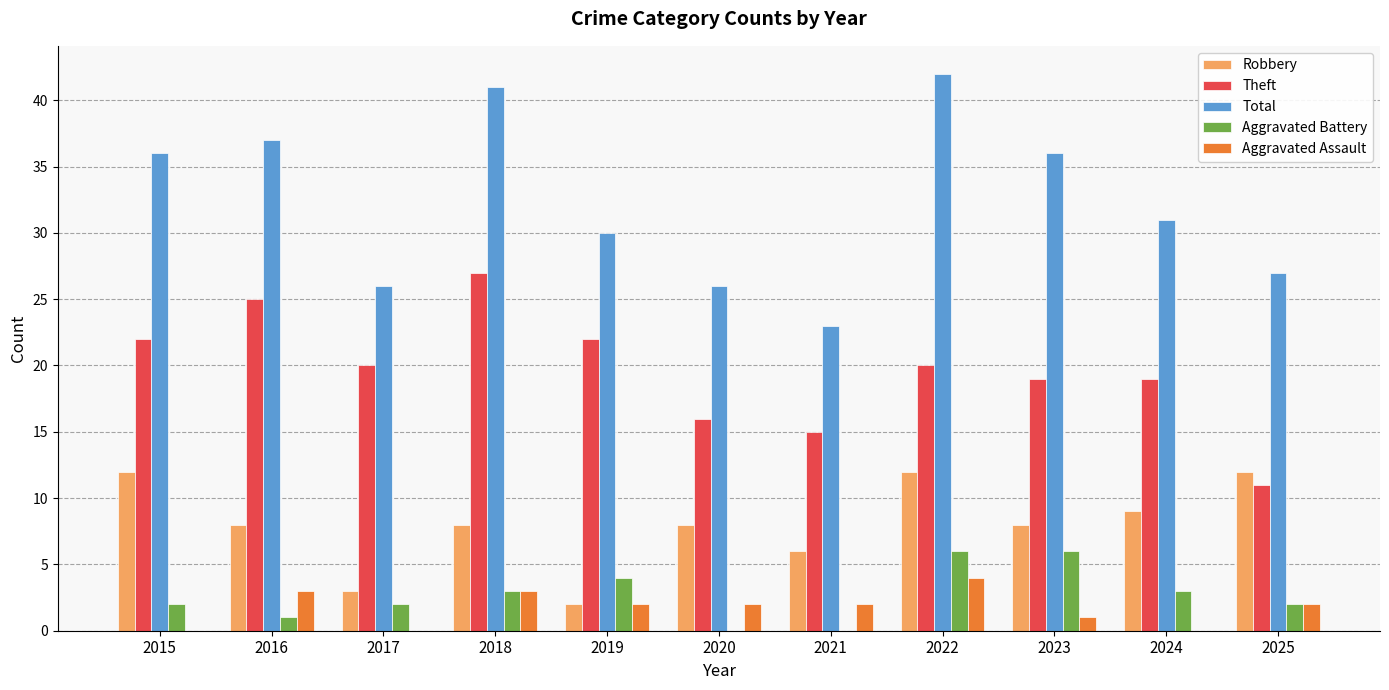

At which label does Robbery first exceed 8?

2015